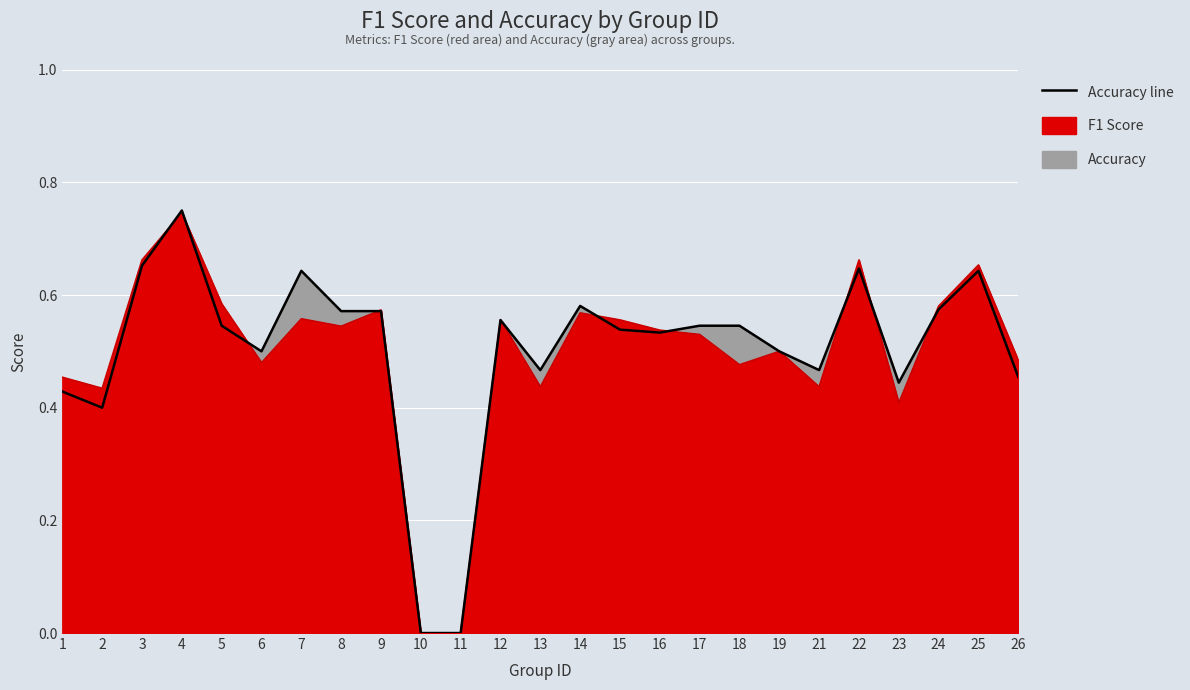

Which category has the highest value across all series?

4